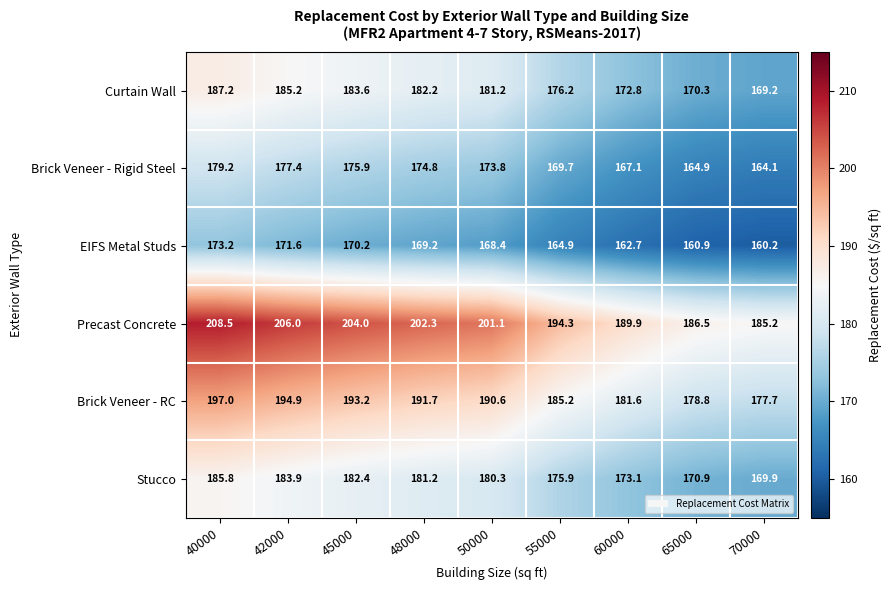

Read the Brick Veneer - Rigid Steel value at 70000.

164.1